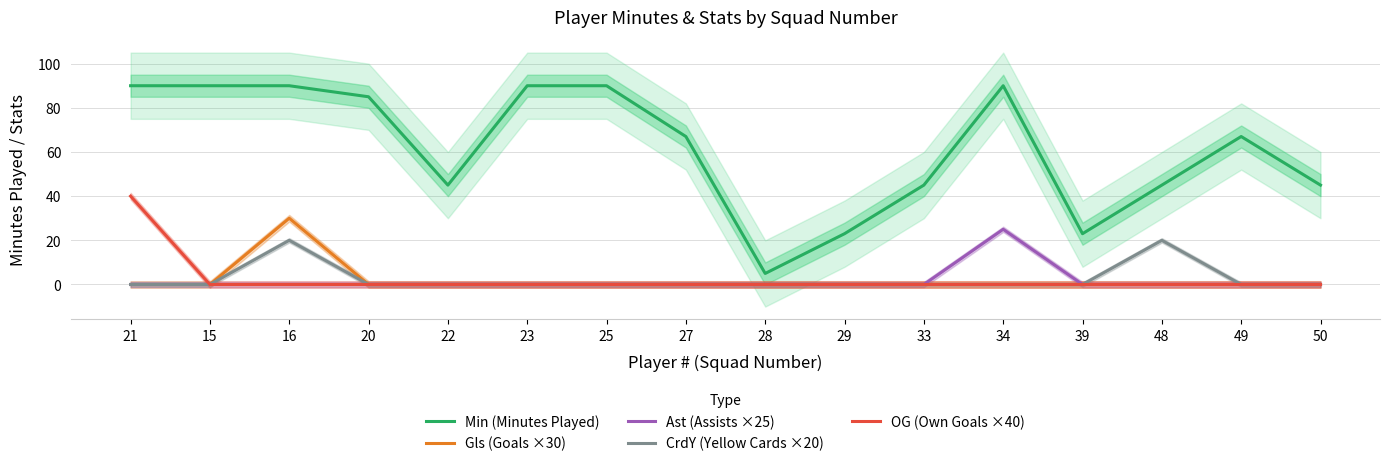

The value of OG (Own Goals ×40) at 50 is 21. True or false?

False